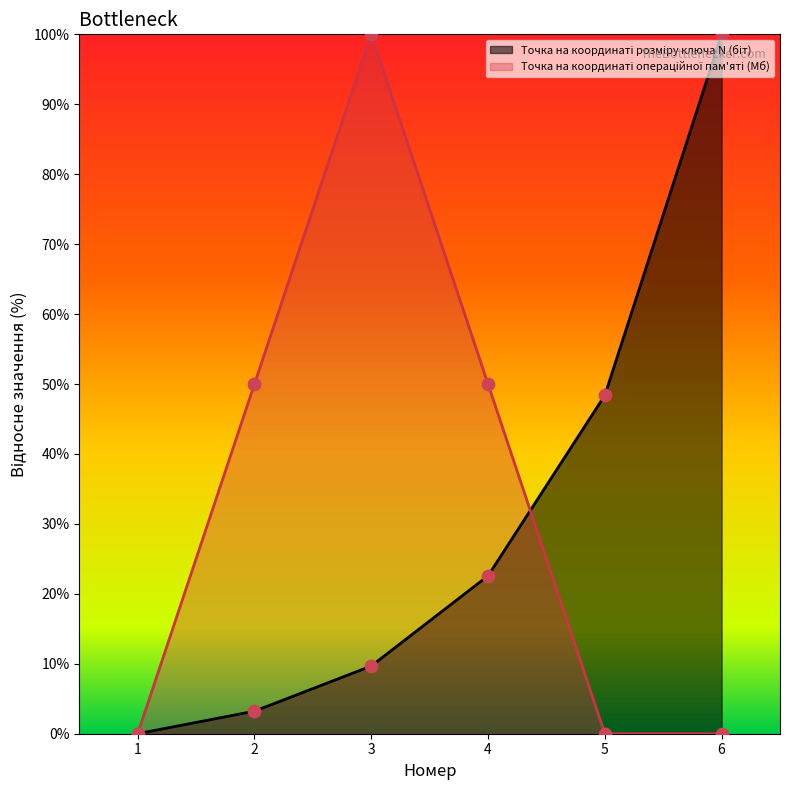

Is the value of Точка на координаті розміру ключа N (біт) at 5 greater than the value of Точка на координаті операційної пам'яті (Мб) at 6?

Yes